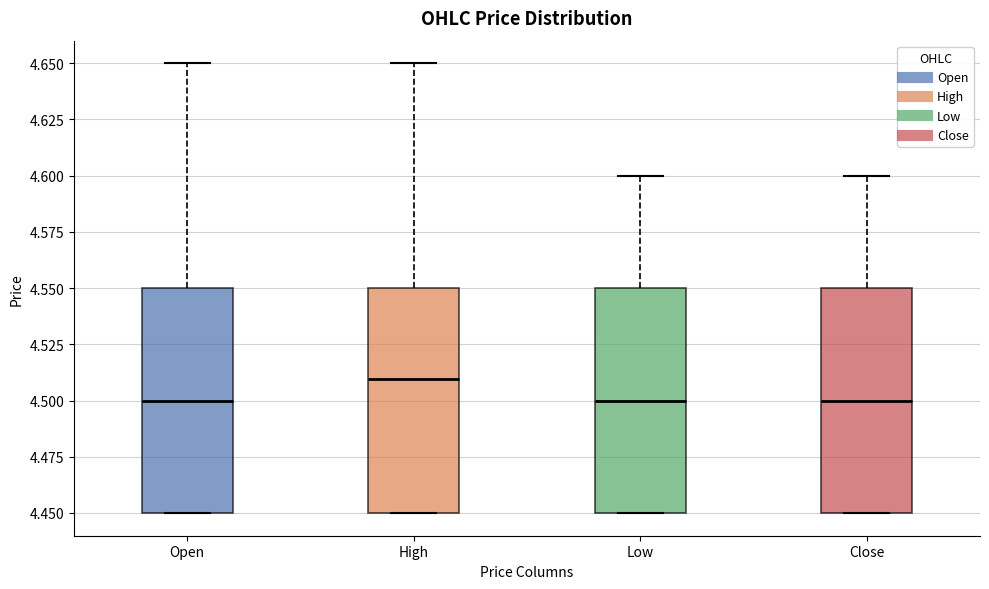

Reading left to right, read every box against the y-axis: the position of its median line, the range the box covers, and the ends of its whiskers. The values are not printed on the chart, so give them approximately, as read against the axis.

Open: median 4.50, box 4.45 to 4.55, whiskers 4.45 to 4.65
High: median 4.51, box 4.45 to 4.55, whiskers 4.45 to 4.65
Low: median 4.50, box 4.45 to 4.55, whiskers 4.45 to 4.60
Close: median 4.50, box 4.45 to 4.55, whiskers 4.45 to 4.60